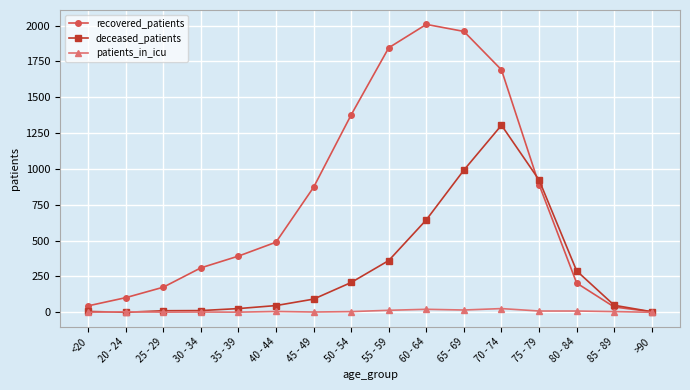

What is the greatest value displayed?

2008